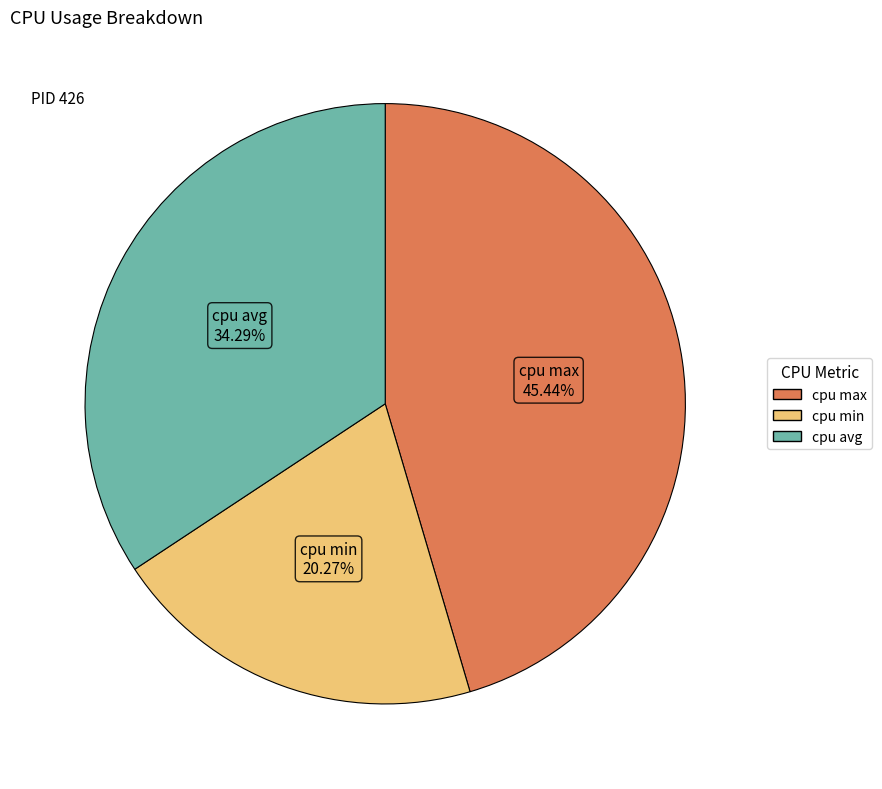

Between cpu max and cpu min, which is larger?

cpu max